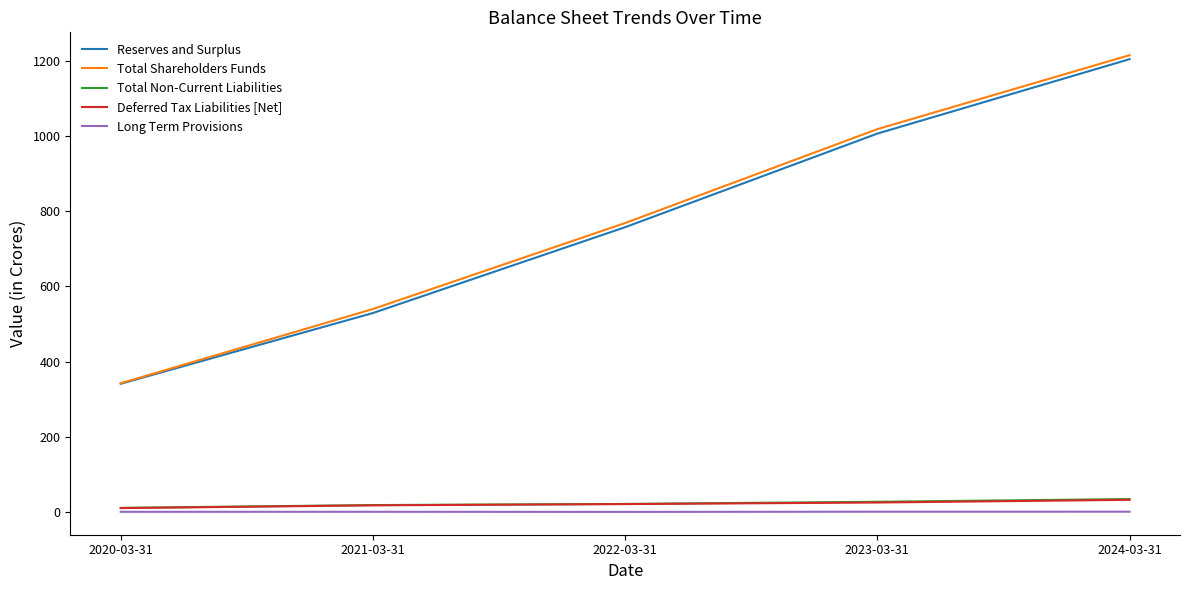

At which category is the sum across all series the highest?

2024-03-31